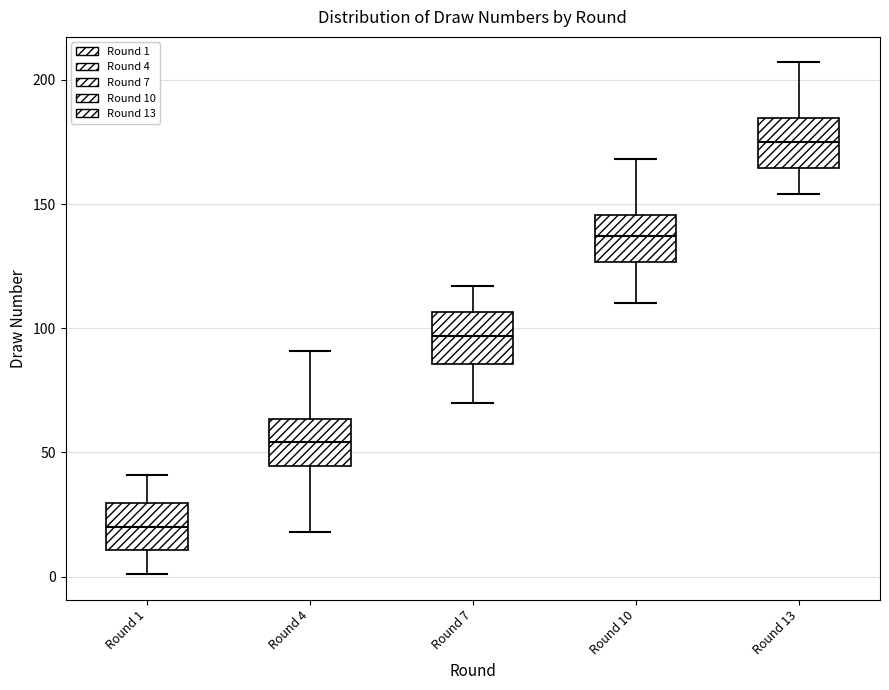

Where is the lower edge of the box for Round 1 on the y-axis? The values are not printed on the chart, so give them approximately, as read against the axis.

10